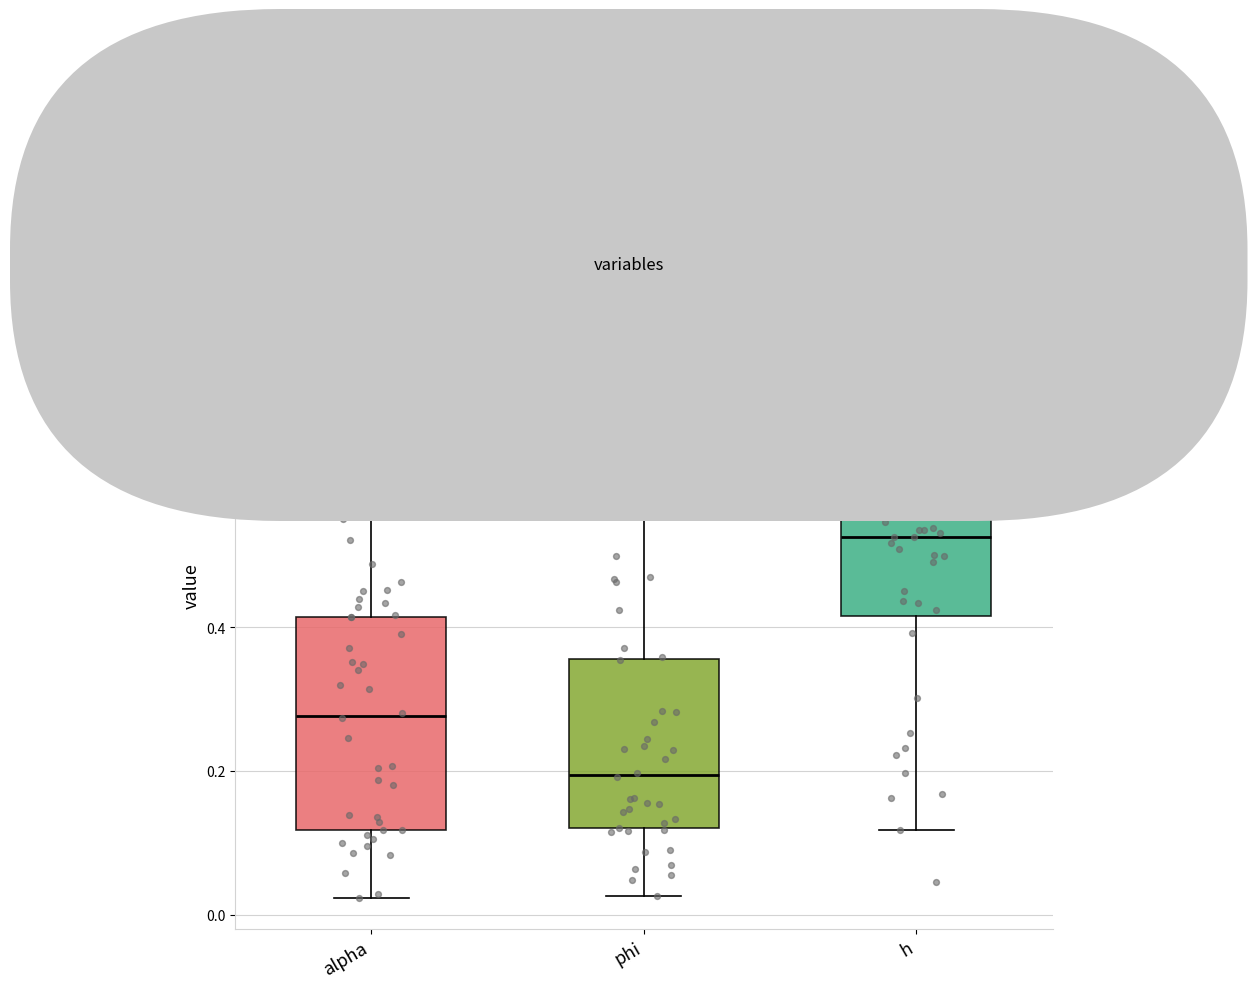

Where is the upper edge of the box for h on the y-axis? The values are not printed on the chart, so give them approximately, as read against the axis.

0.62